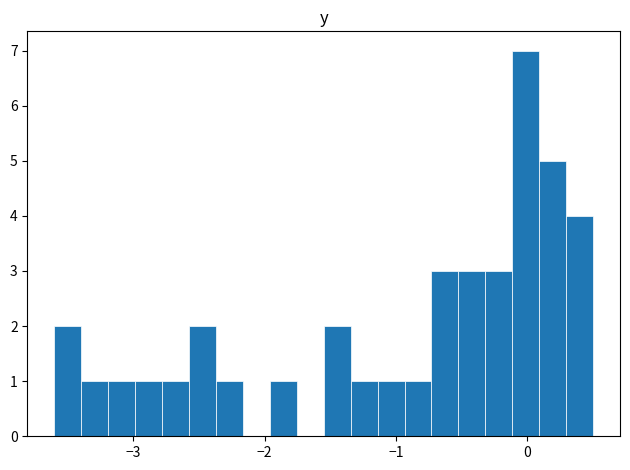

Around what value on the x-axis is the tallest bar? Give the approximate position of its centre, as read against the axis.

0.0